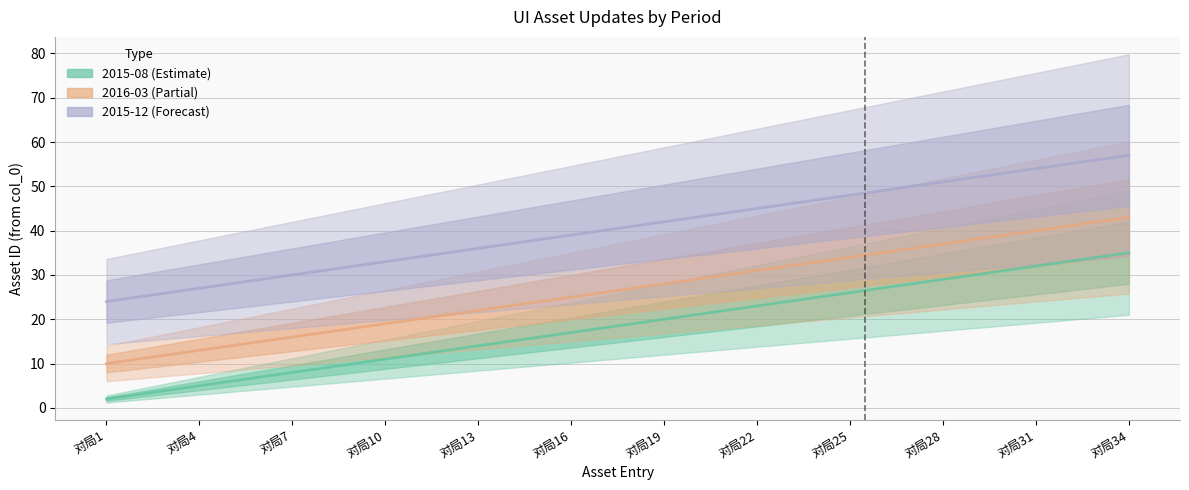

Reading left to right, list all the values displayed in this chart.

2015-08: 对局1=2	对局2=3	对局3=4	对局4=5	对局5=6	对局6=7	对局7=8	对局8=9	对局9=10	对局10=11	对局11=12	对局12=13	对局13=14	对局14=15	对局15=16	对局16=17	对局17=18	对局18=19	对局19=20	对局20=21	对局21=22	对局22=23	对局23=24	对局24=25	对局25=26	对局26=27	对局27=28	对局28=29	对局29=30	对局30=31	对局31=32	对局32=33	对局33=34	对局34=35
2016-03: 对局1=10	对局2=11	对局3=12	对局4=13	对局5=14	对局6=15	对局7=16	对局8=17	对局9=18	对局10=19	对局11=20	对局12=21	对局13=22	对局14=23	对局15=24	对局16=25	对局17=26	对局18=27	对局19=28	对局20=29	对局21=30	对局22=31	对局23=32	对局24=33	对局25=34	对局26=35	对局27=36	对局28=37	对局29=38	对局30=39	对局31=40	对局32=41	对局33=42	对局34=43
2015-12: 对局1=24	对局2=25	对局3=26	对局4=27	对局5=28	对局6=29	对局7=30	对局8=31	对局9=32	对局10=33	对局11=34	对局12=35	对局13=36	对局14=37	对局15=38	对局16=39	对局17=40	对局18=41	对局19=42	对局20=43	对局21=44	对局22=45	对局23=46	对局24=47	对局25=48	对局26=49	对局27=50	对局28=51	对局29=52	对局30=53	对局31=54	对局32=55	对局33=56	对局34=57